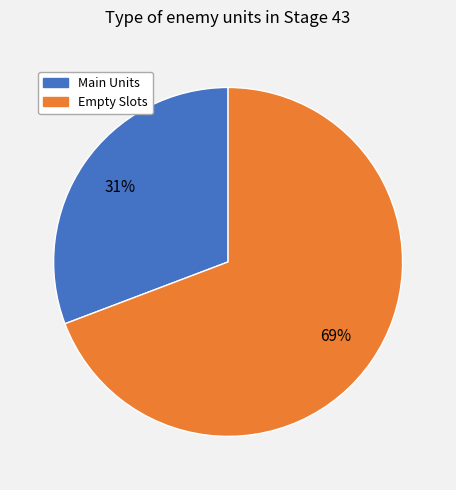

Is there any slice that represents more than half of the pie?

Yes